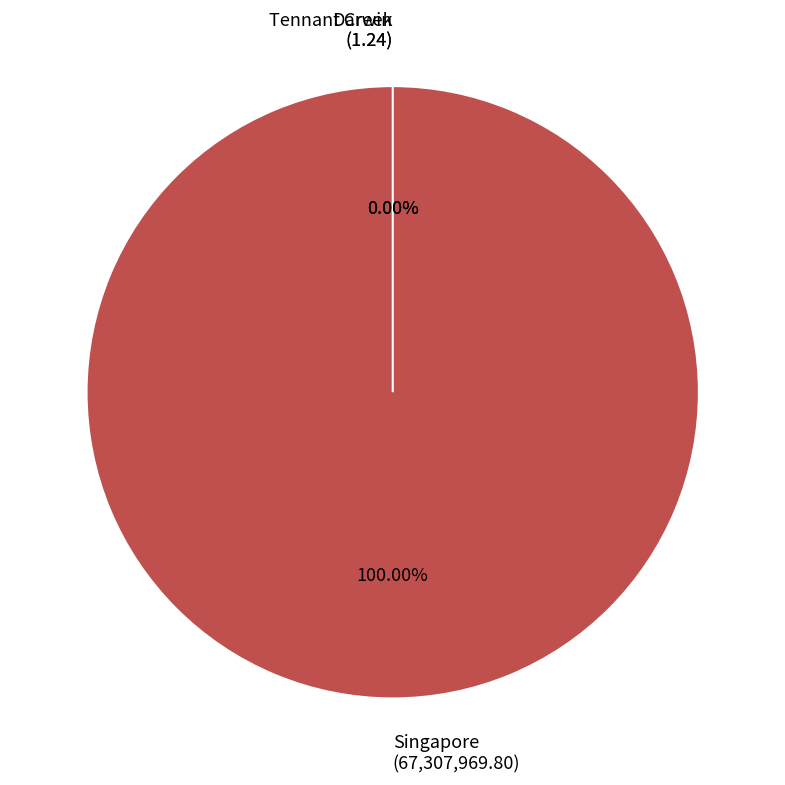

Which category has the smallest portion of the pie?

Darwin